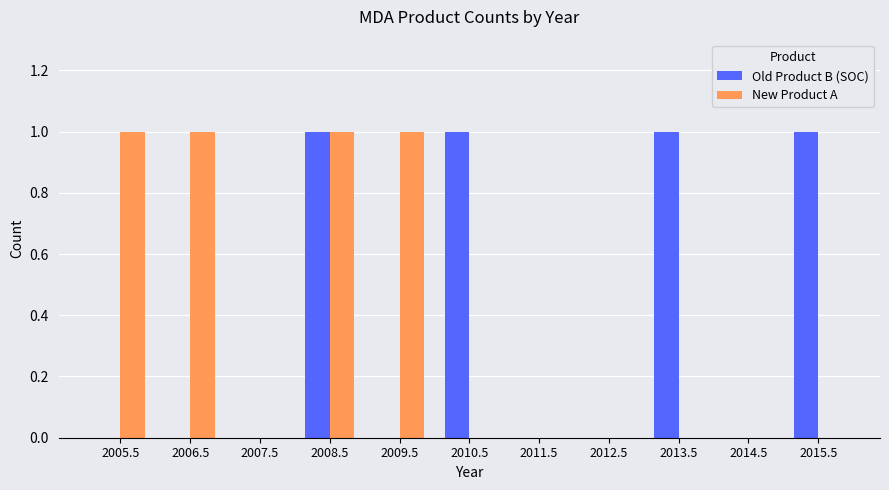

Reading left to right, transcribe all the data shown in this chart.

Old Product B (SOC): 0	0	0	1	0	1	0	0	1	0	1
New Product A: 1	1	0	1	1	0	0	0	0	0	0